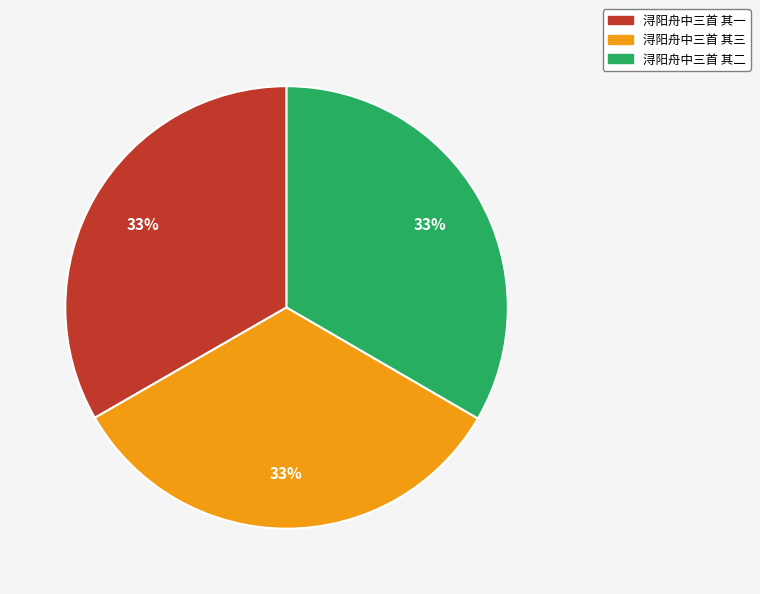

Combined, do 浔阳舟中三首 其三 and 浔阳舟中三首 其二 account for over 50%?

Yes